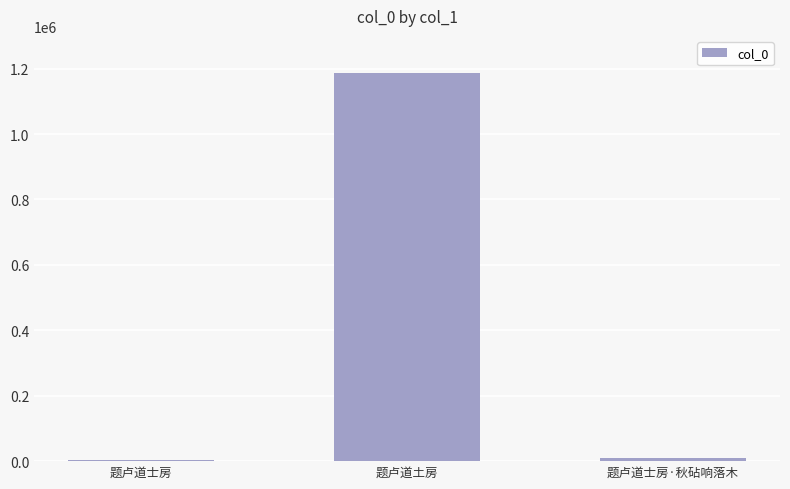

Between 题卢道士房 and 题卢道土房, which is larger?

题卢道土房